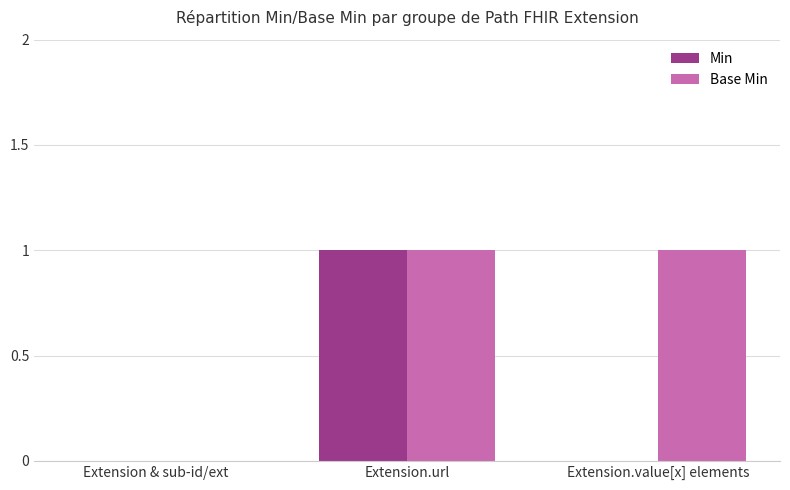

Is it true that Min equals 0 at Extension.url?

False